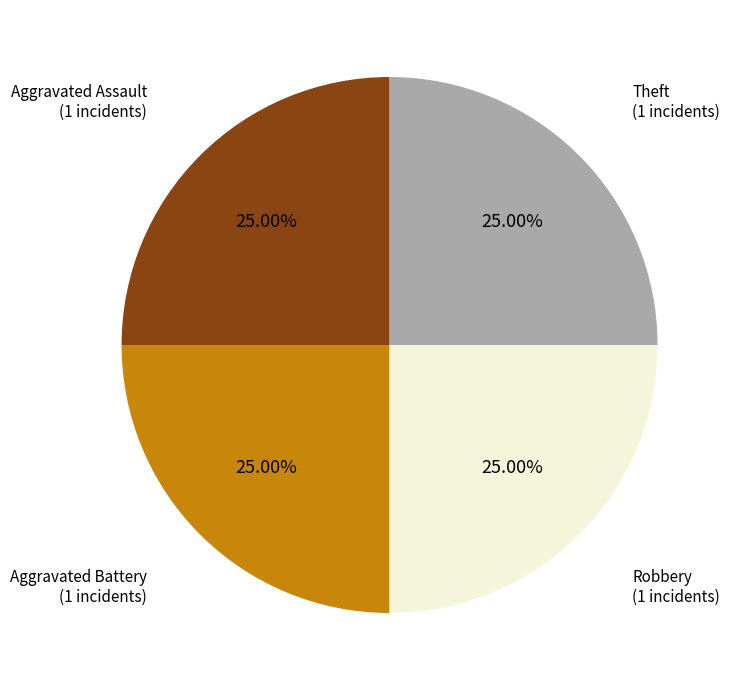

Combined, what portion of the pie is Robbery and Aggravated Battery?

50.0%